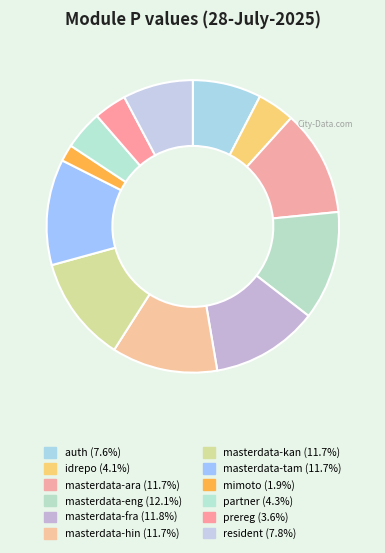

What is the ratio of the value at partner to the value at resident?

0.6